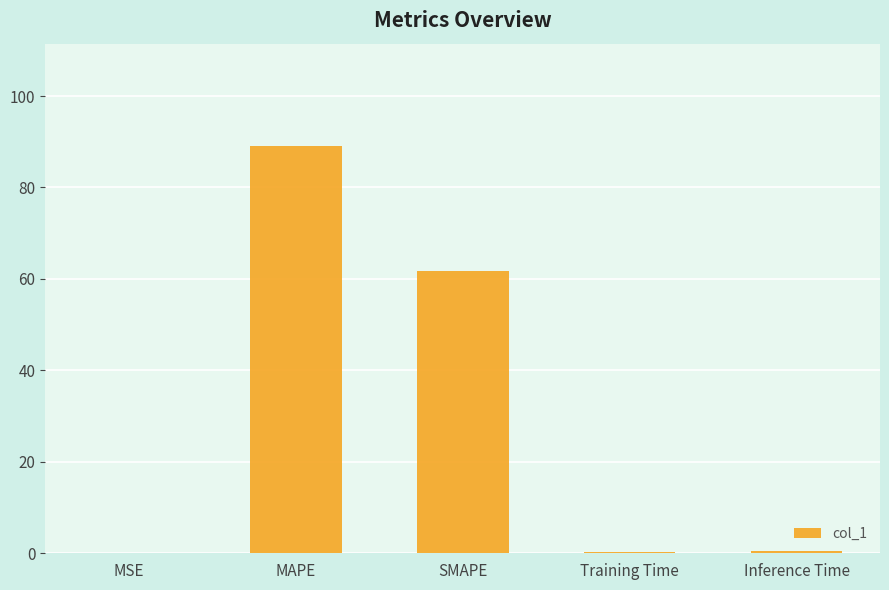

Where is the data nearest to the value 44?

SMAPE